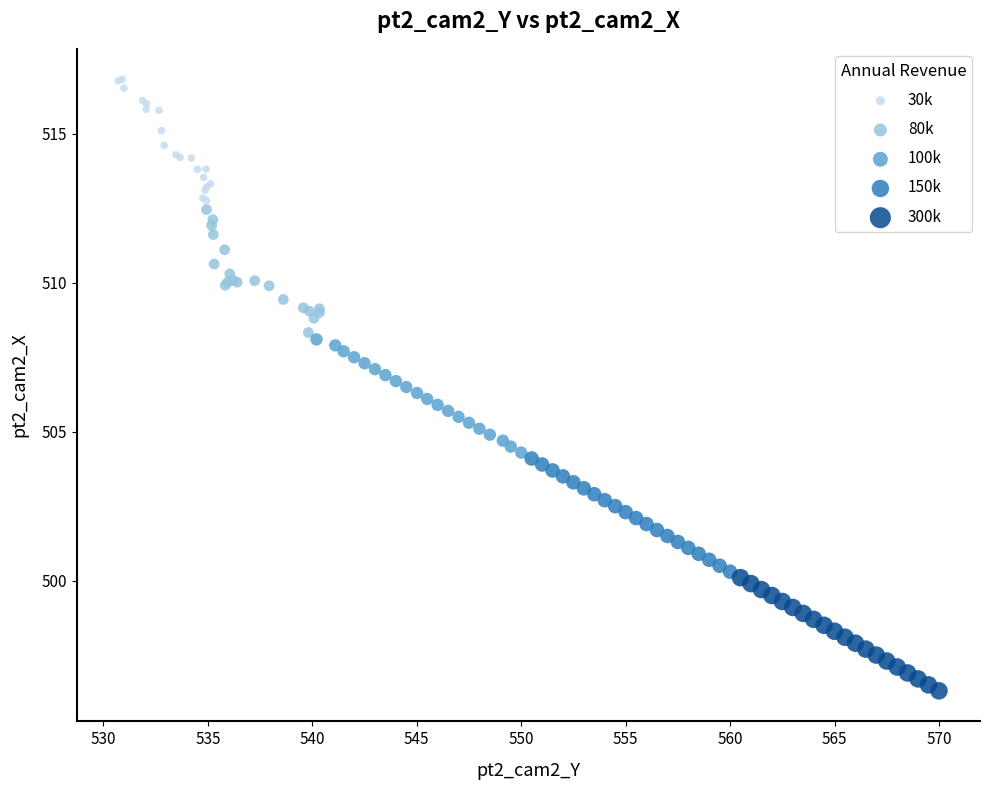

Which series reaches the minimum Y coordinate?

300k